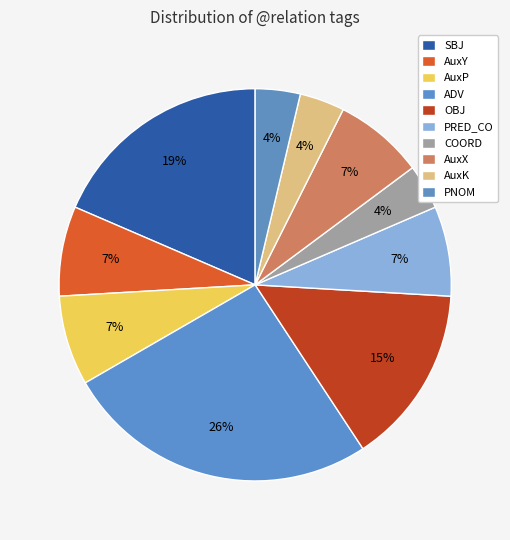

How many slices are in this pie chart?

10